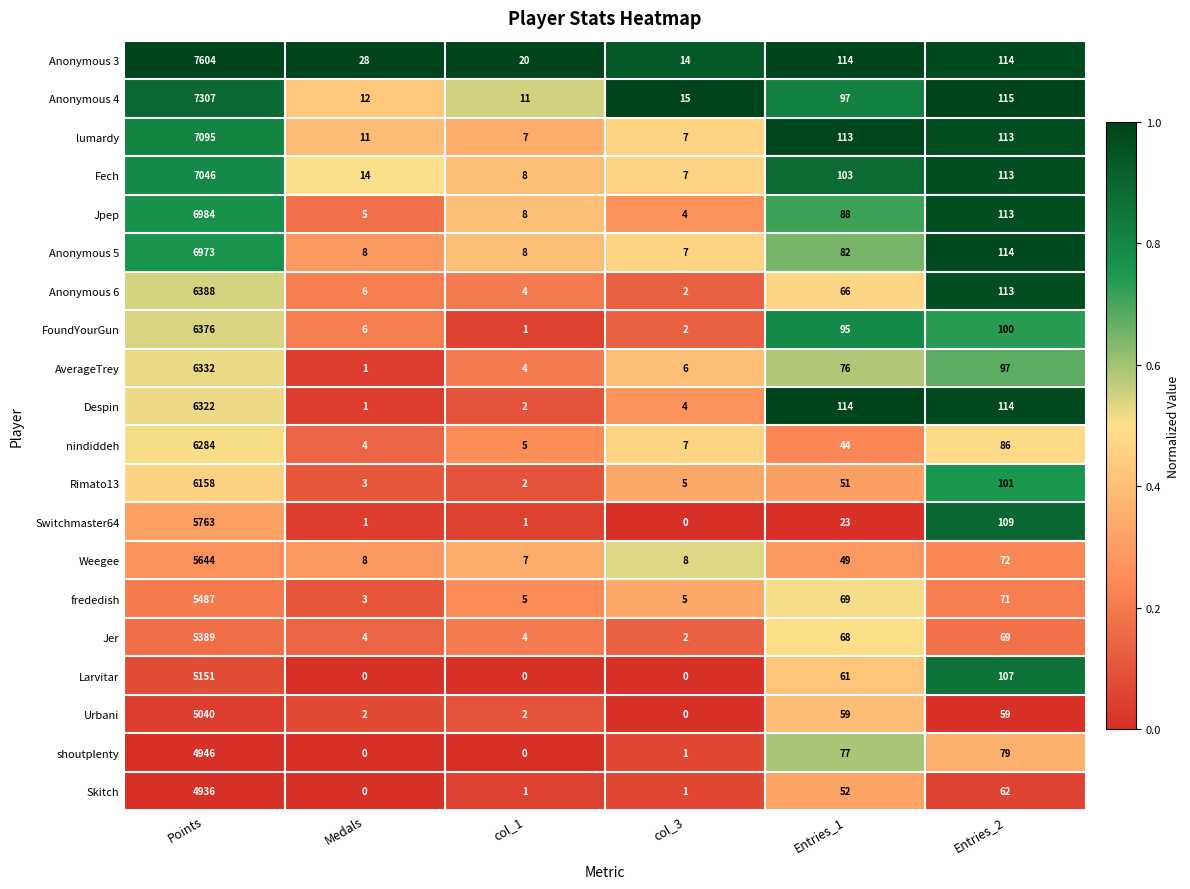

The nindiddeh series shows 6284 at Points. True or false?

True